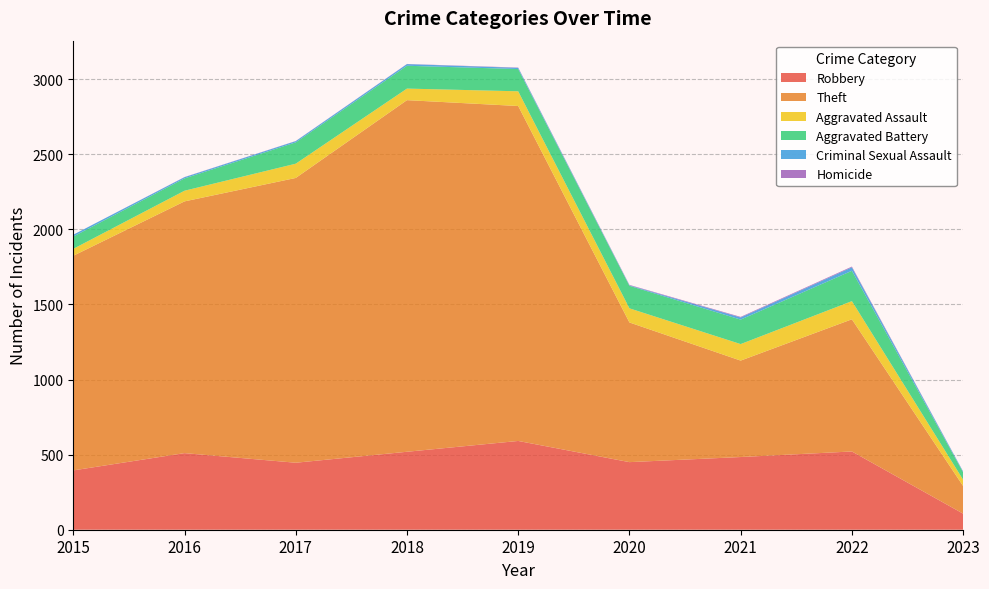

Reading left to right, transcribe all the data shown in this chart.

Robbery: 2015=395	2016=510	2017=446	2018=519	2019=591	2020=450	2021=484	2022=521	2023=107
Theft: 2015=1429	2016=1676	2017=1896	2018=2341	2019=2230	2020=930	2021=642	2022=880	2023=184
Aggravated Assault: 2015=46	2016=71	2017=95	2018=77	2019=98	2020=94	2021=110	2022=121	2023=42
Aggravated Battery: 2015=82	2016=82	2017=142	2018=152	2019=148	2020=150	2021=163	2022=202	2023=49
Criminal Sexual Assault: 2015=12	2016=8	2017=8	2018=11	2019=8	2020=3	2021=14	2022=23	2023=5
Homicide: 2015=0	2016=1	2017=1	2018=1	2019=2	2020=3	2021=4	2022=5	2023=1